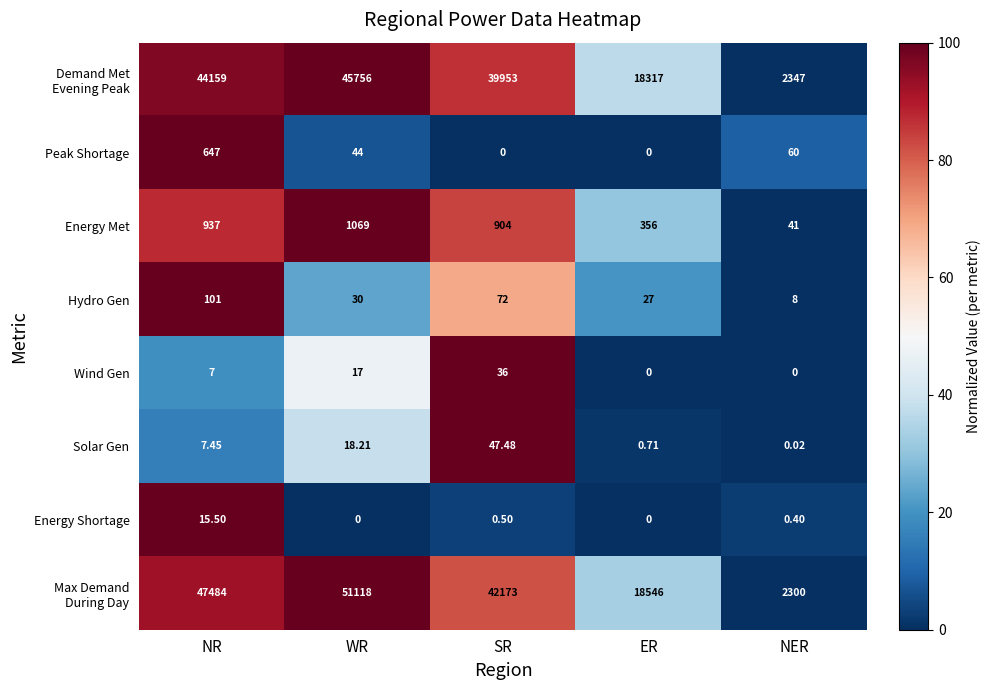

Which category has the lowest value in the Hydro Gen series?

NER